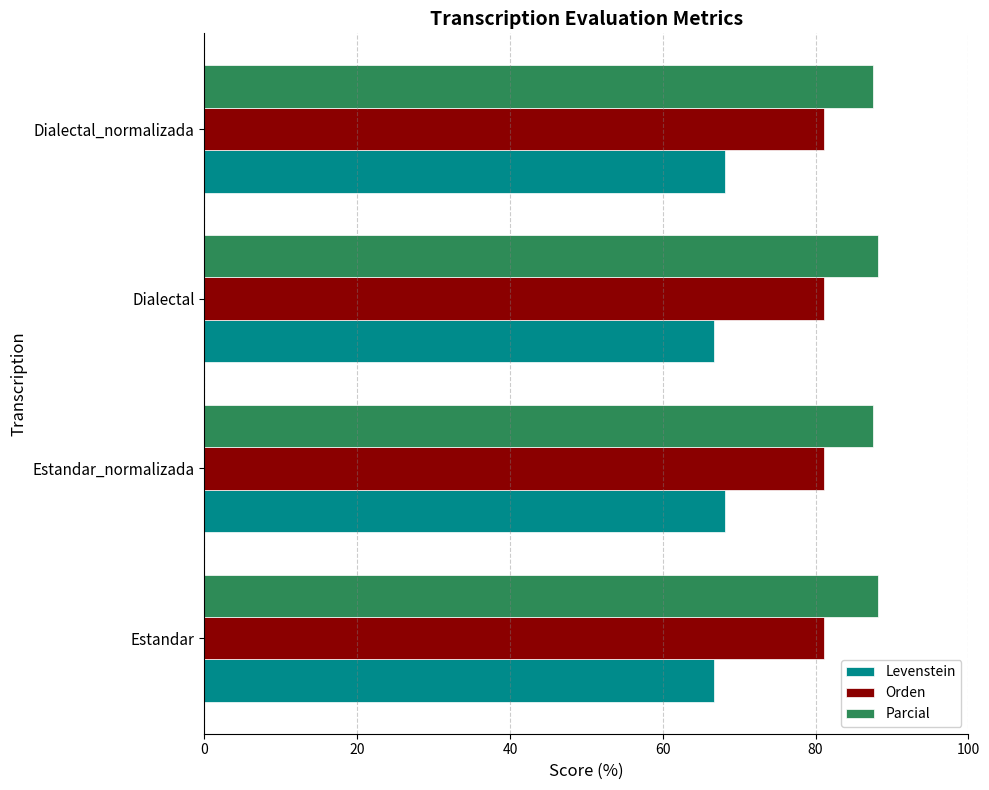

Which series has the largest total across all categories?

Parcial